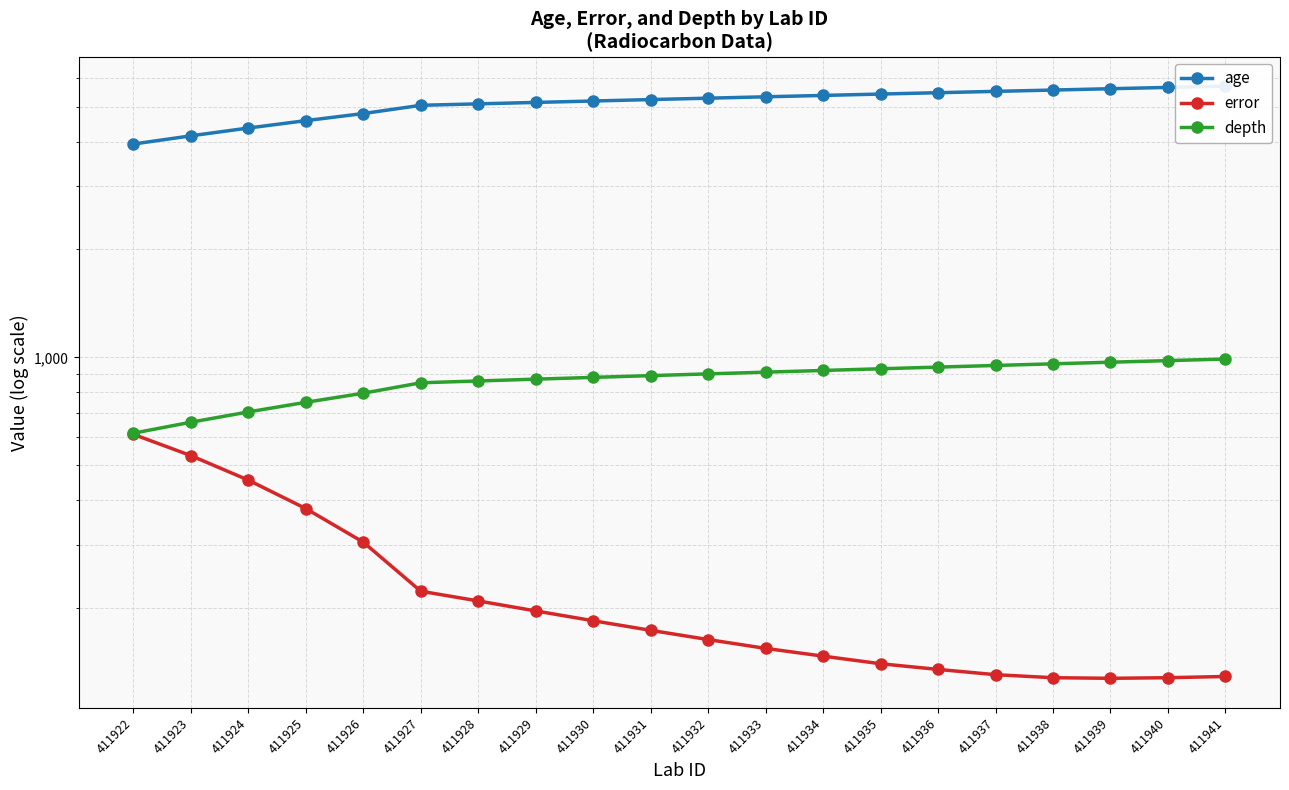

True or false: depth and age cross at least once.

False